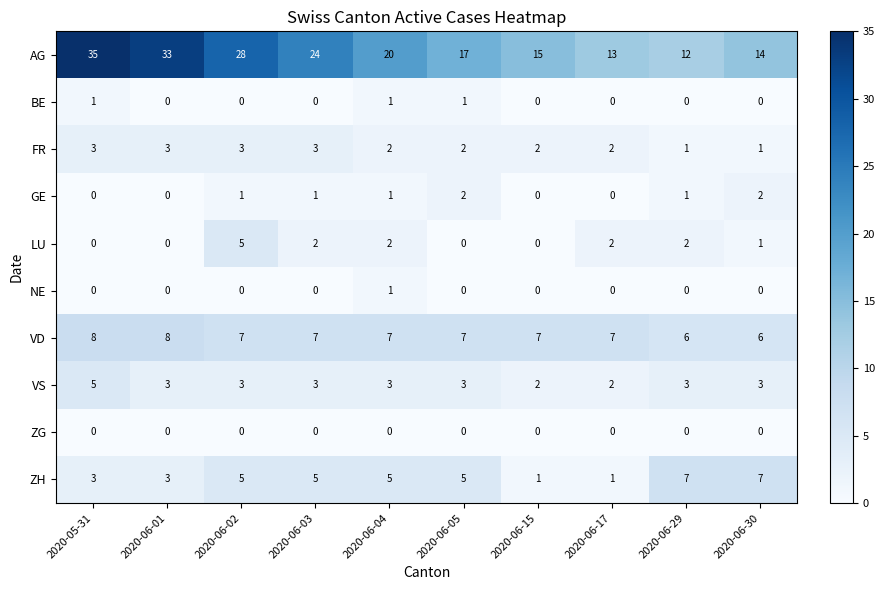

At which label does AG reach its peak?

2020-05-31